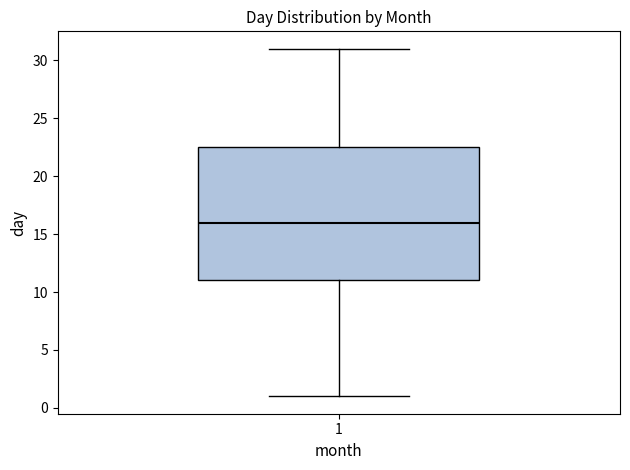

Transcribe this box plot: give where the median line is, the range the box spans, and where the two whiskers end, as read against the y-axis. The values are not printed on the chart, so give them approximately, as read against the axis.

median 16.0, box 11.0 to 22.5, whiskers 1.0 to 31.0